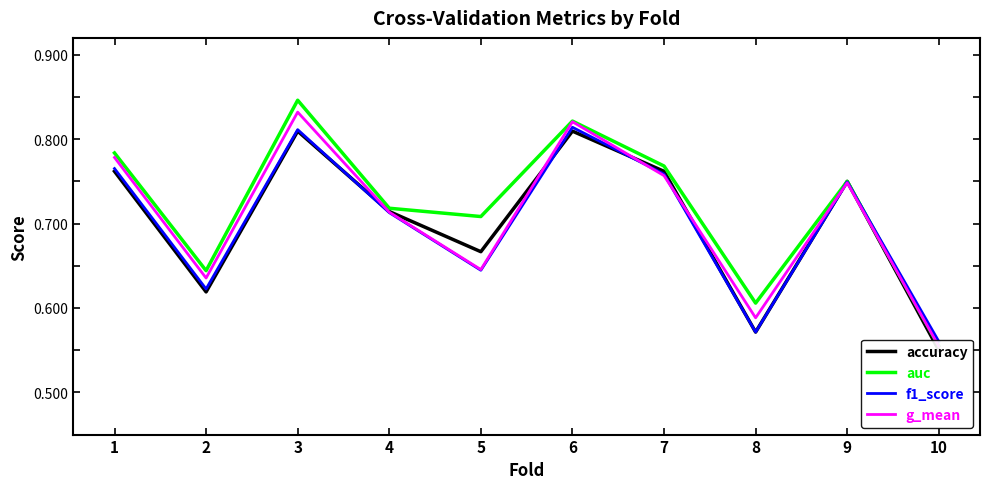

What is the value of the f1_score point at the 6th from the left?

0.8